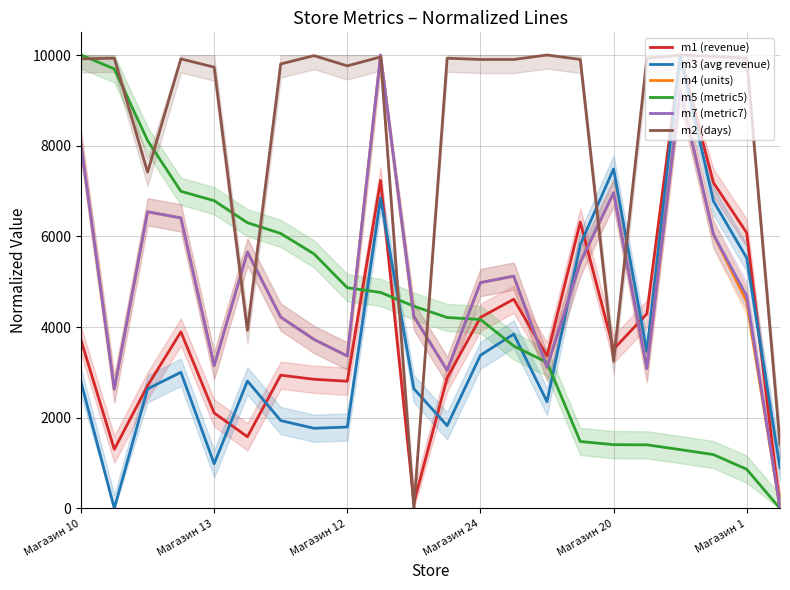

How many times do m3 (avg revenue) and m1 (revenue) cross each other?

7